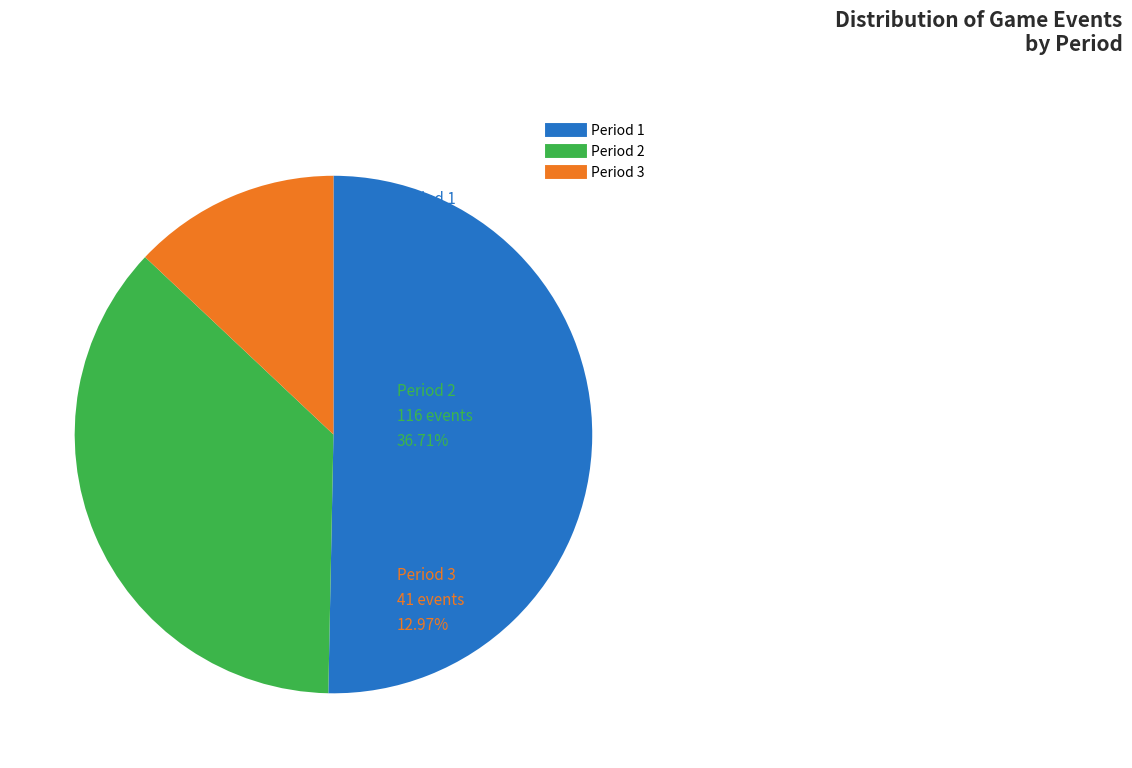

How many segments does this pie chart have?

3